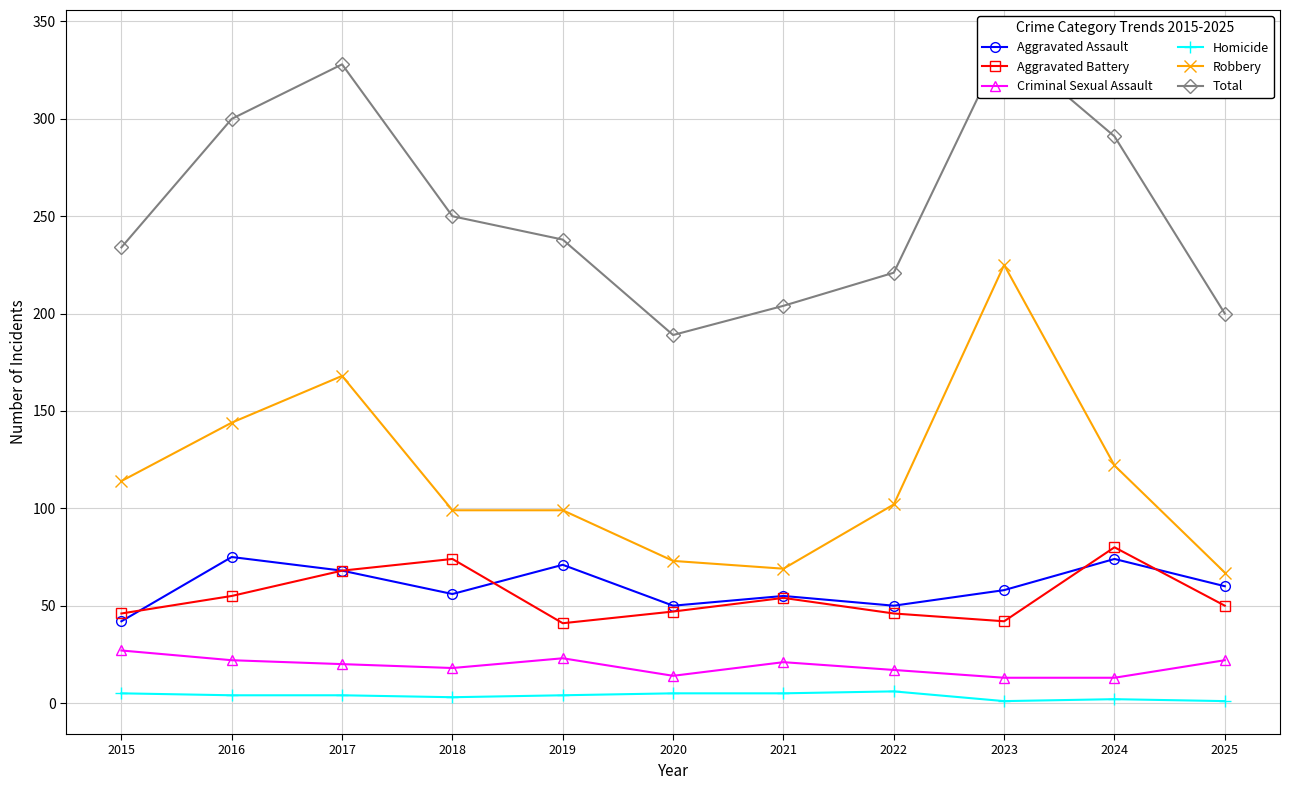

At which category is the sum across all series the highest?

2023